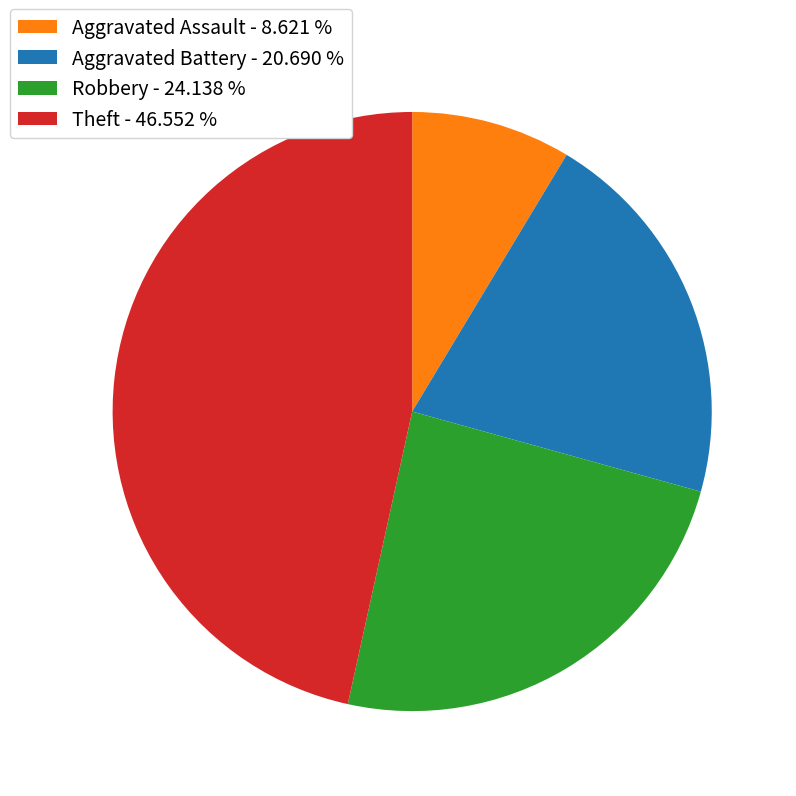

Approximately how many times larger is the value at Robbery - 24.138 % compared to Aggravated Battery - 20.690 %?

1.2